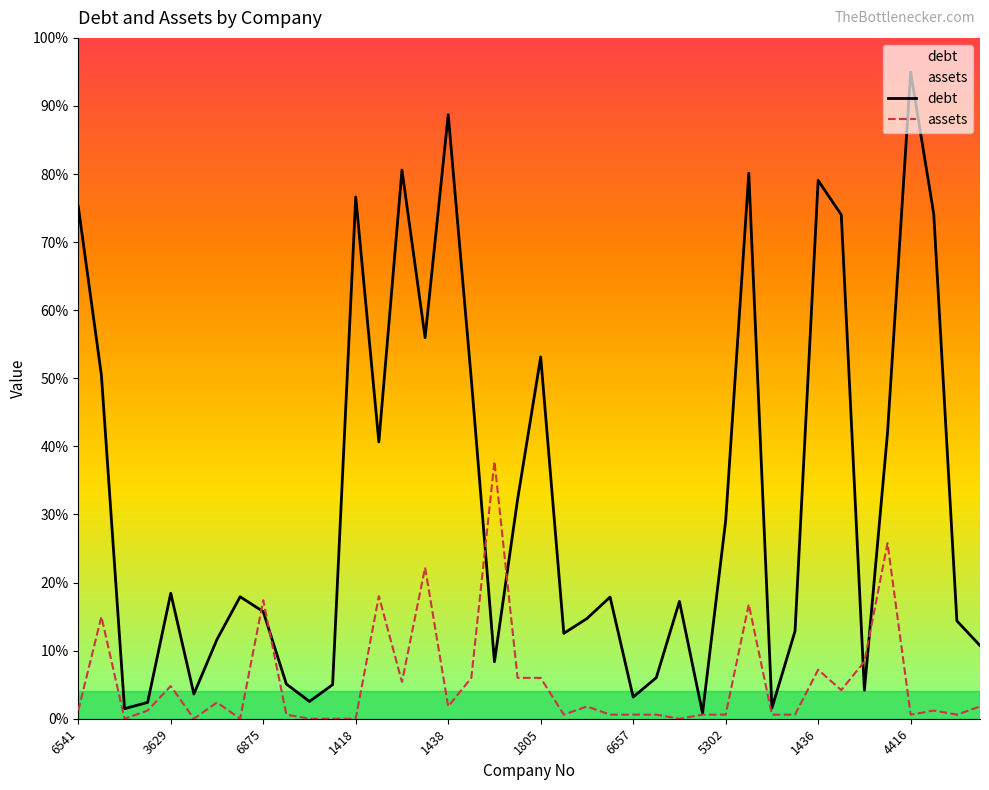

Does the chart display data point markers on the line(s)?

No